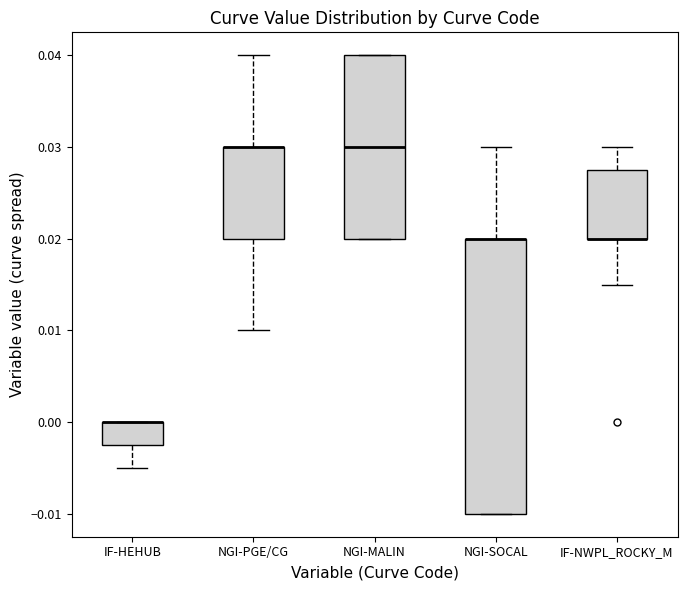

Comparing the boxes themselves (not the whiskers), which one is the tallest?

NGI-SOCAL